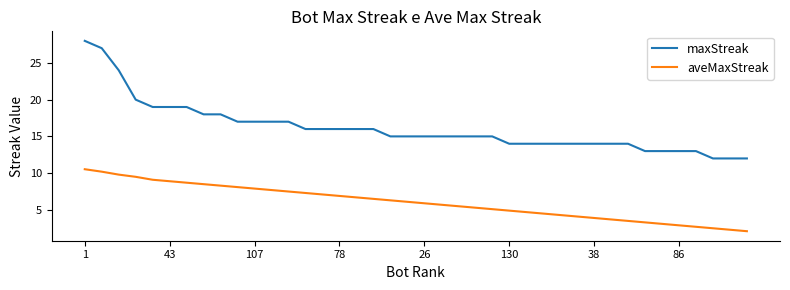

True or false: aveMaxStreak and maxStreak intersect in this chart.

False